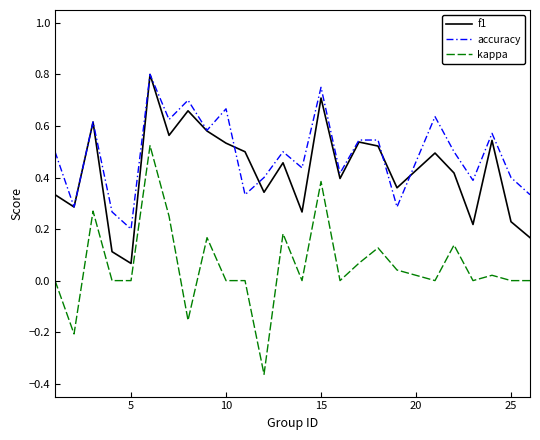

Which series has the largest range (max minus min)?

kappa